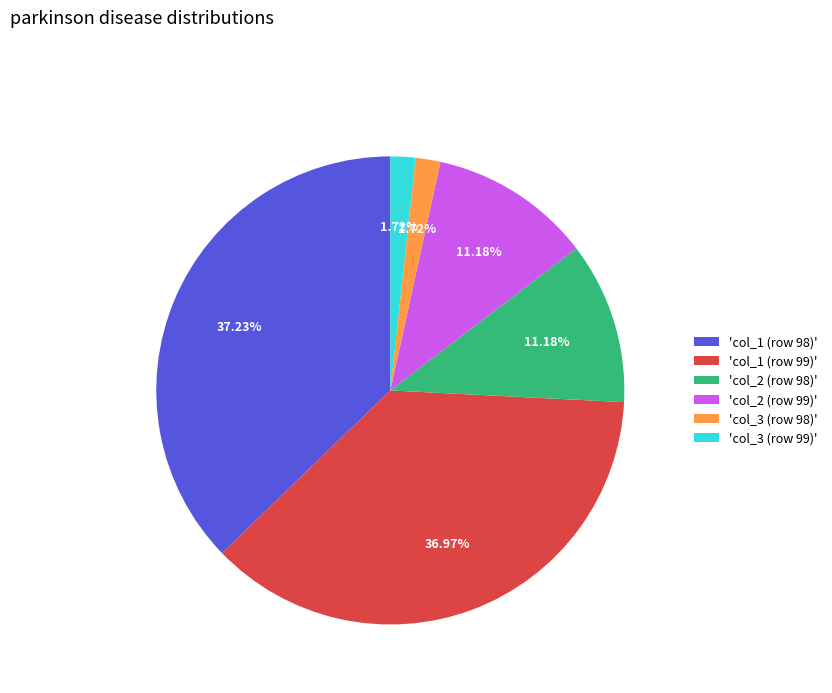

Does 'col_3 (row 98)' represent more than half of the total?

No